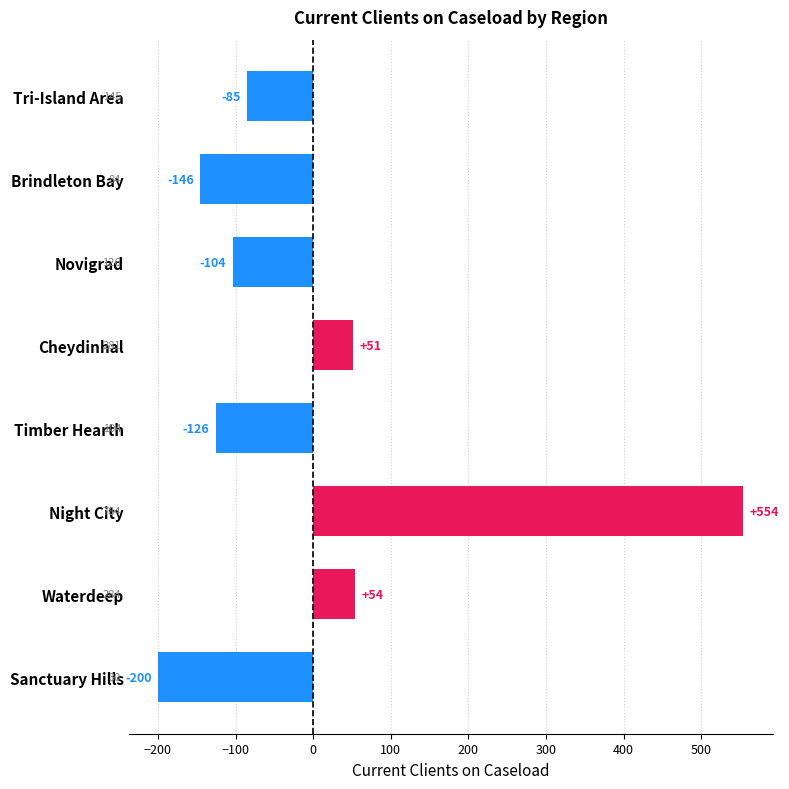

Rank the categories by value from highest to lowest.

Night City, Waterdeep, Cheydinhal, Tri-Island Area, Novigrad, Timber Hearth, Brindleton Bay, Sanctuary Hills